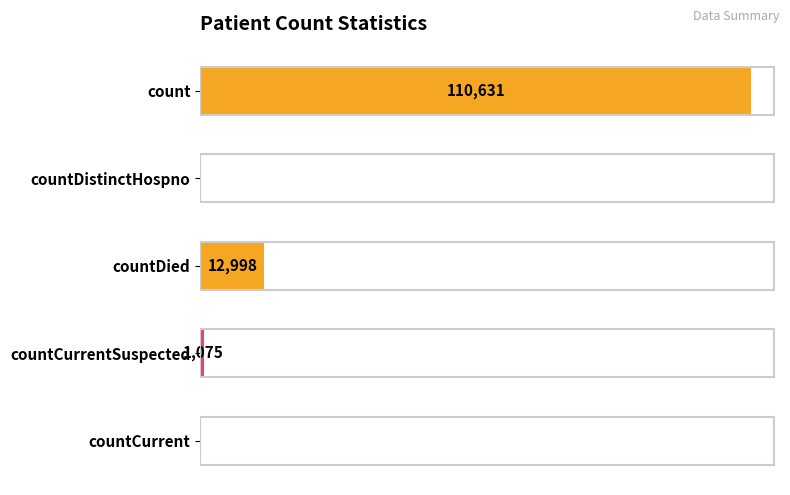

Which has a higher value, countCurrent or countDied?

countDied